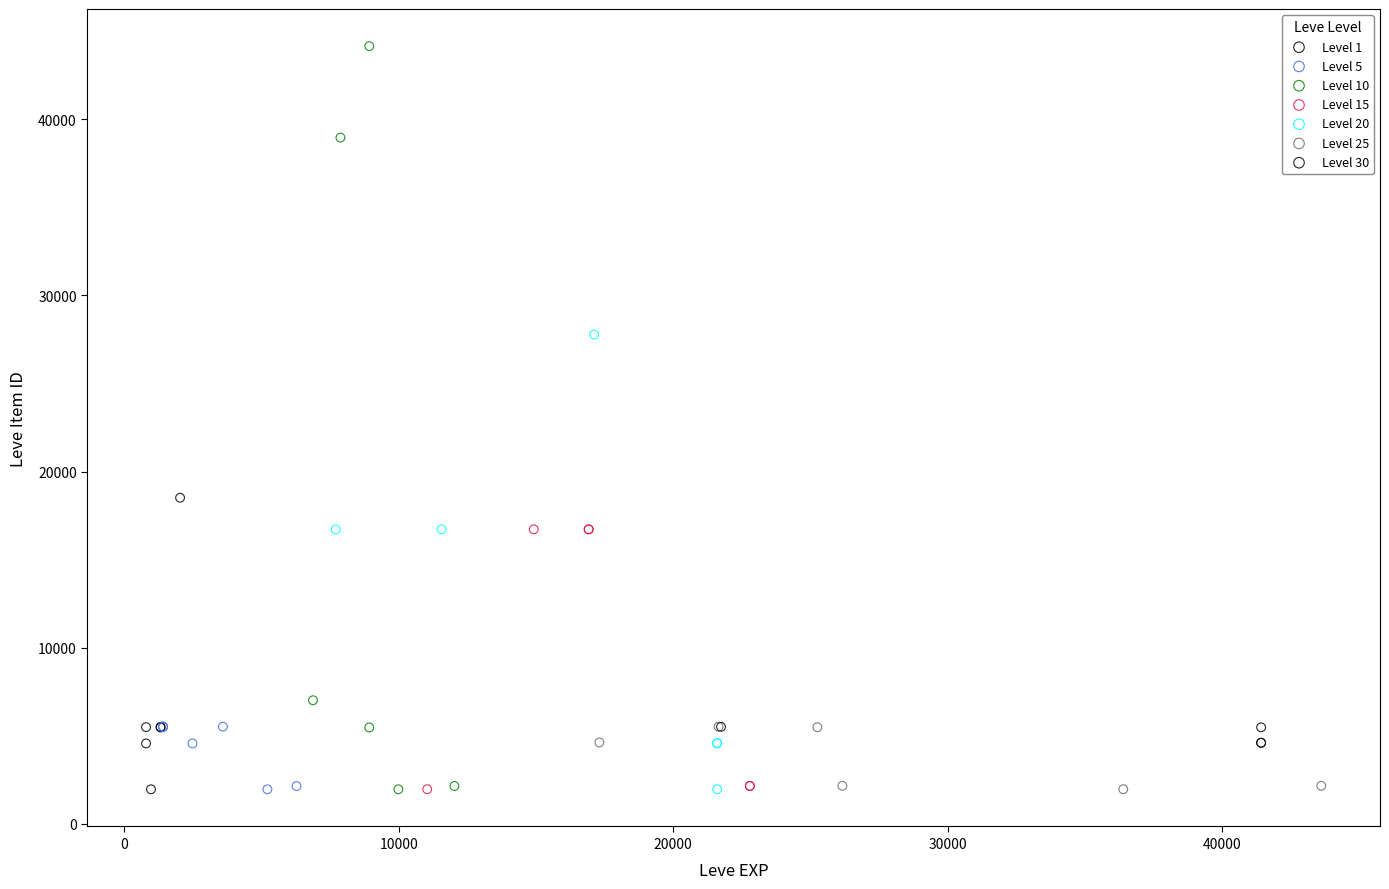

Which series reaches the maximum Y coordinate?

Level 10